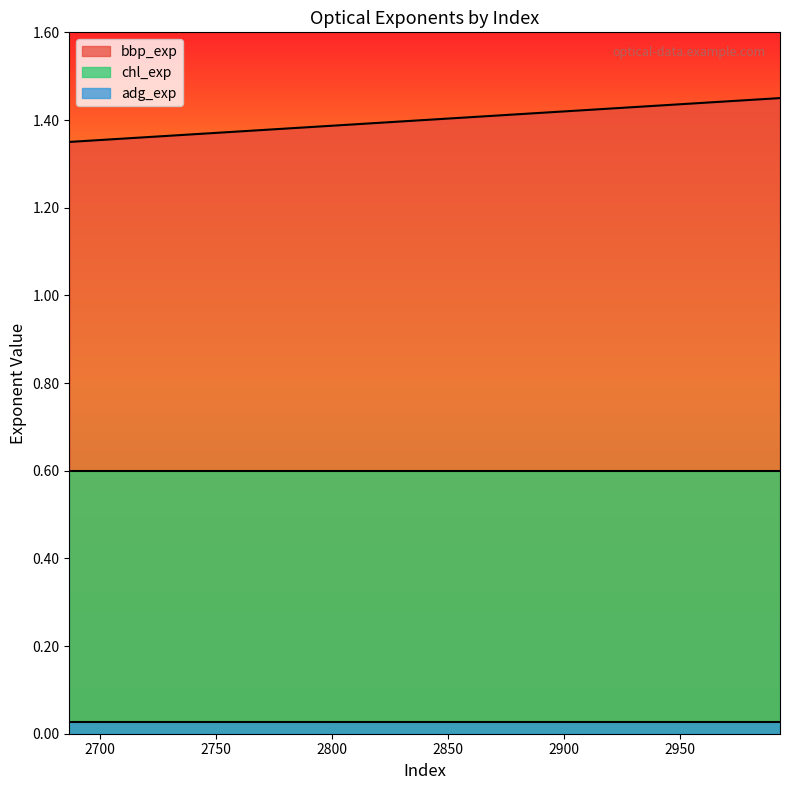

Does the chart have visible grid lines?

No